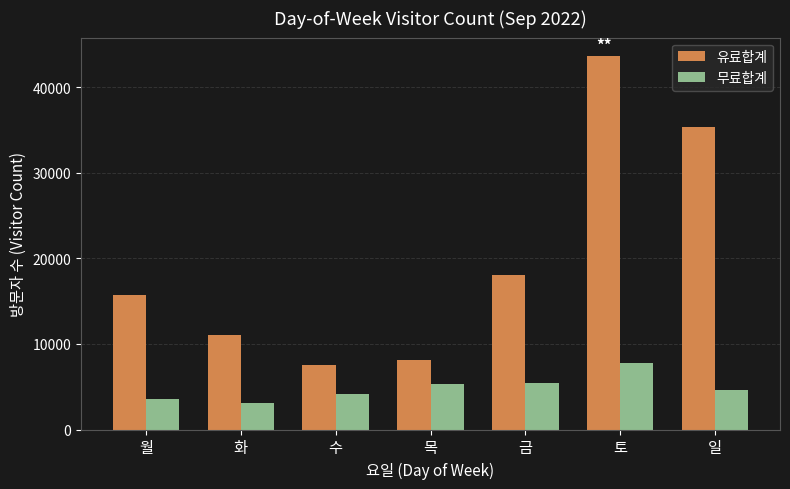

What is the approximate value of 유료합계 at 일, to the nearest 10?

35400